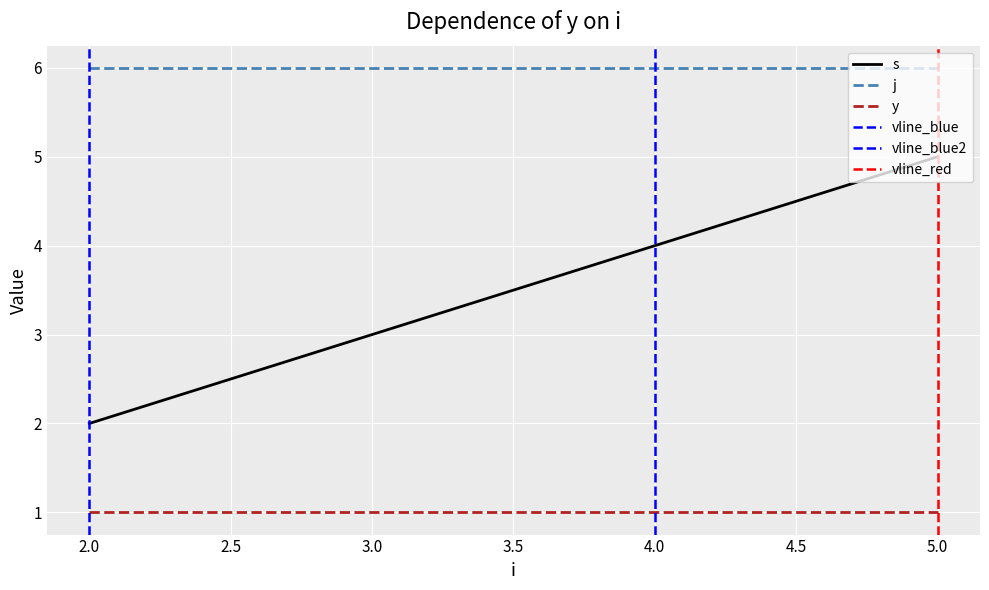

Is it true that y equals 1 at 2?

True